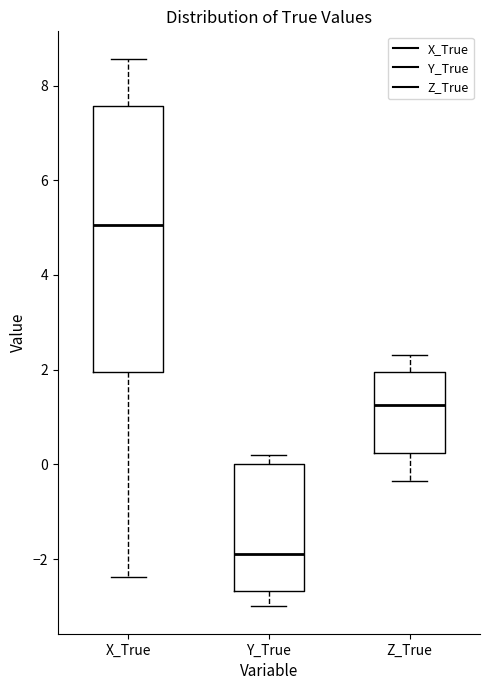

Which box has the lowest median line?

Y_True